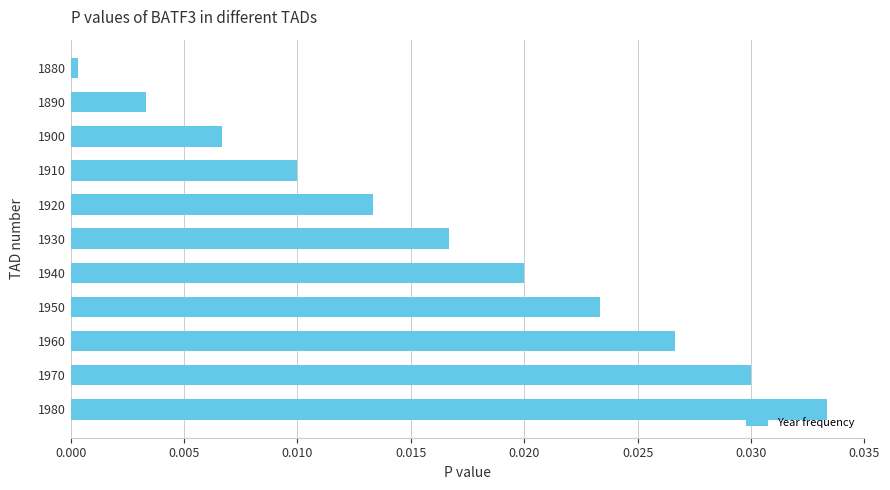

What is the sum of all values?

0.2